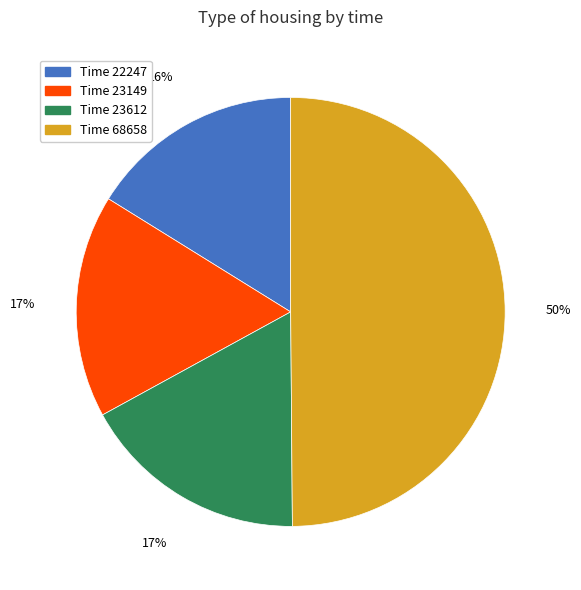

To the nearest percent, what portion does Time 23149 represent?

17%